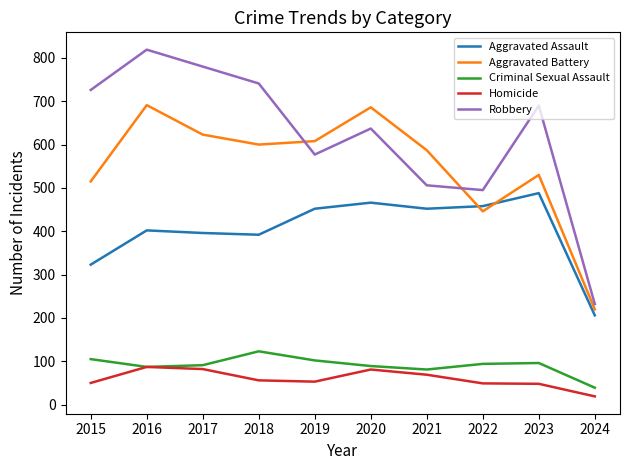

Which series has the largest total across all categories?

Robbery